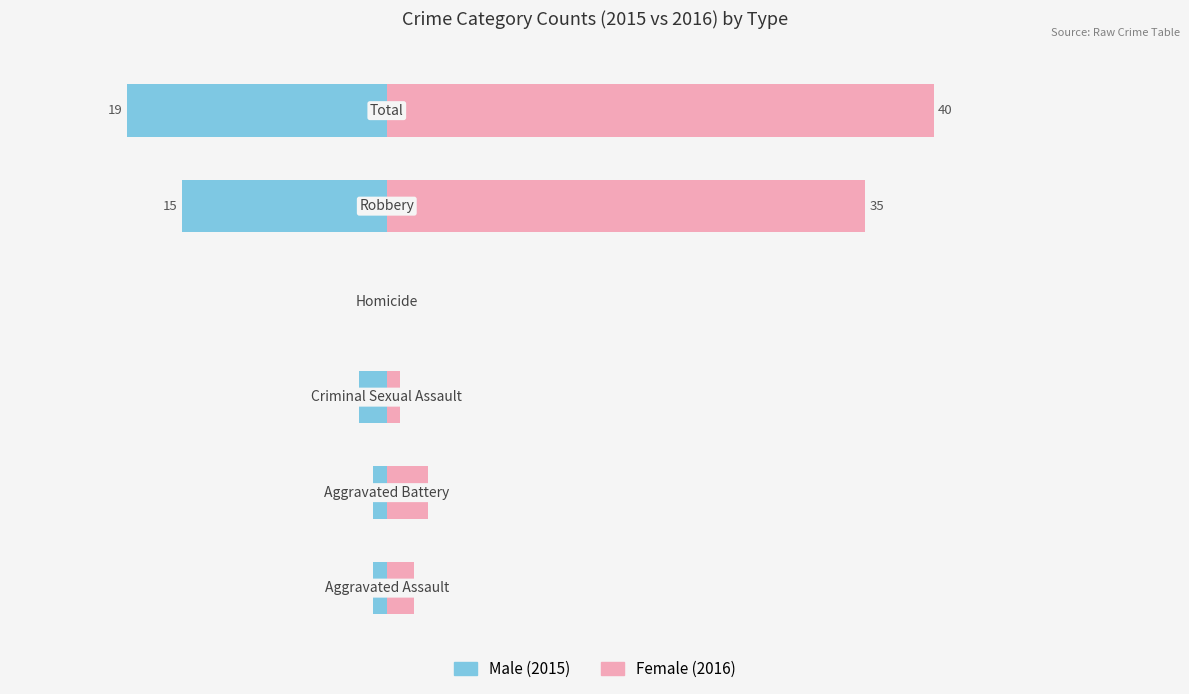

The value of Male at 20 is -5. True or false?

False